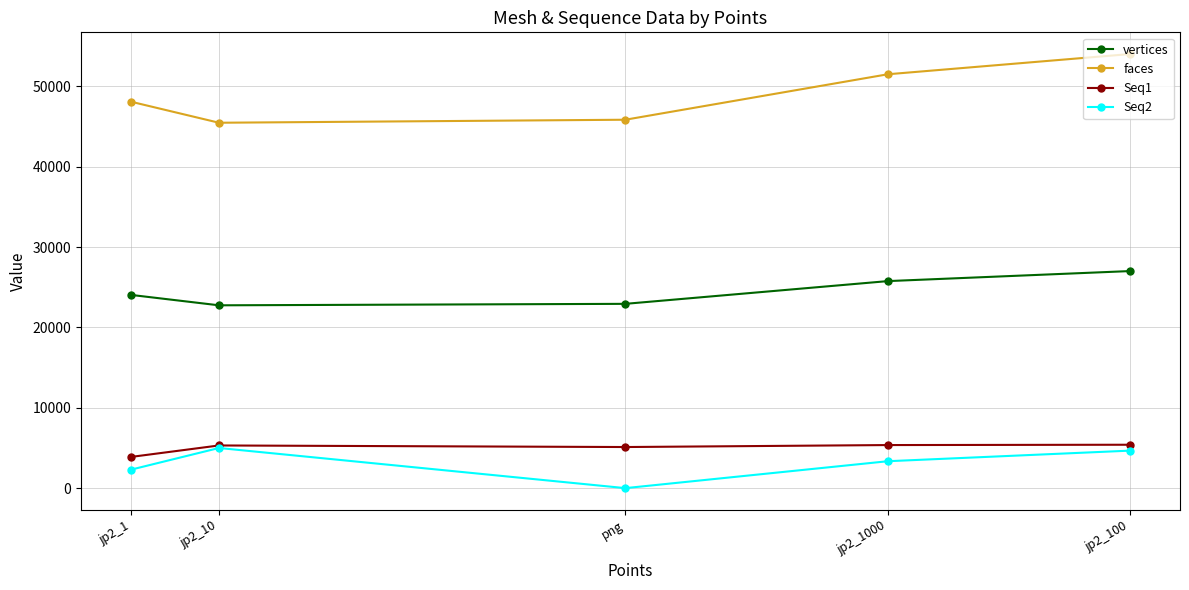

What position from the left is jp2_100?

5